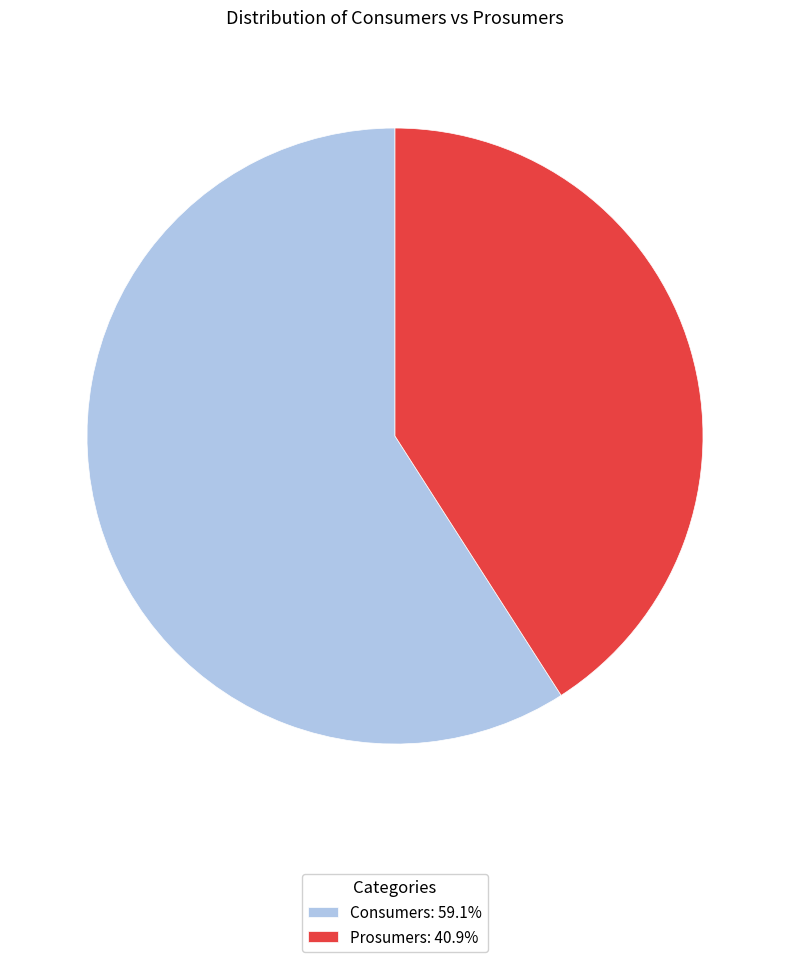

How many slices are in this pie chart?

2